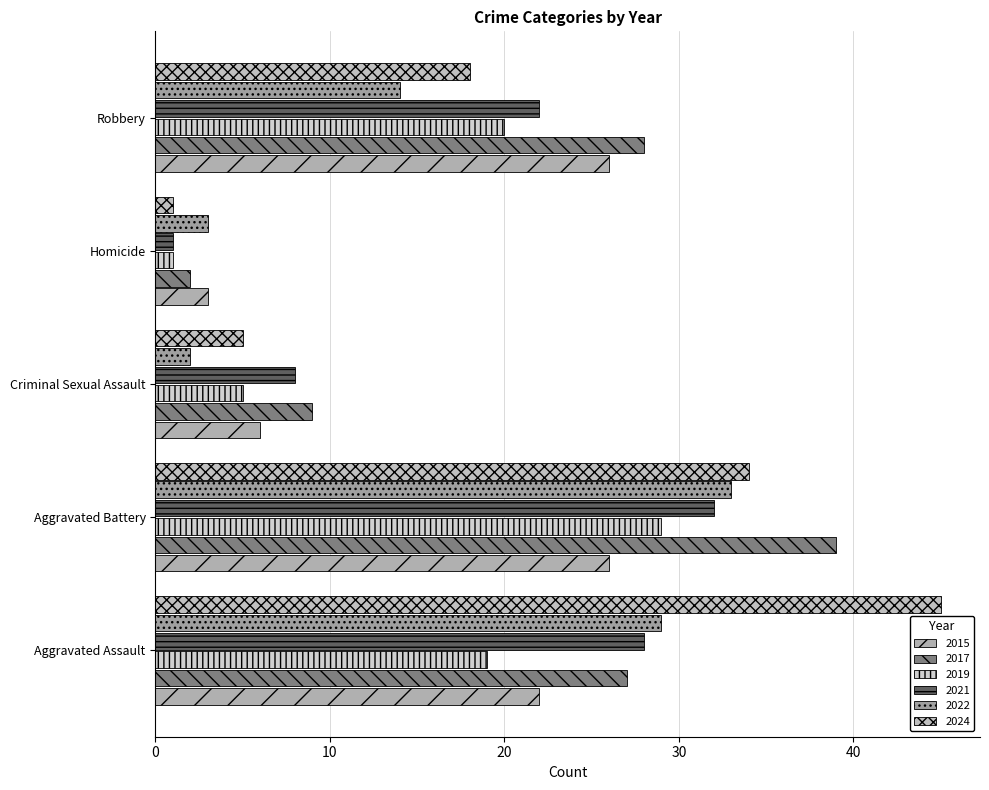

Which category has the highest value across all series?

Aggravated Assault